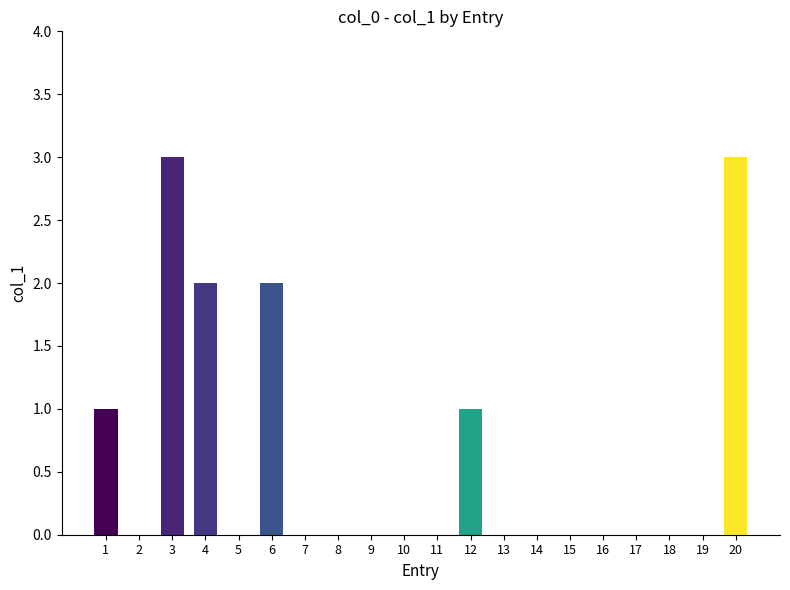

What is the change in value from 12 to 20?

+2